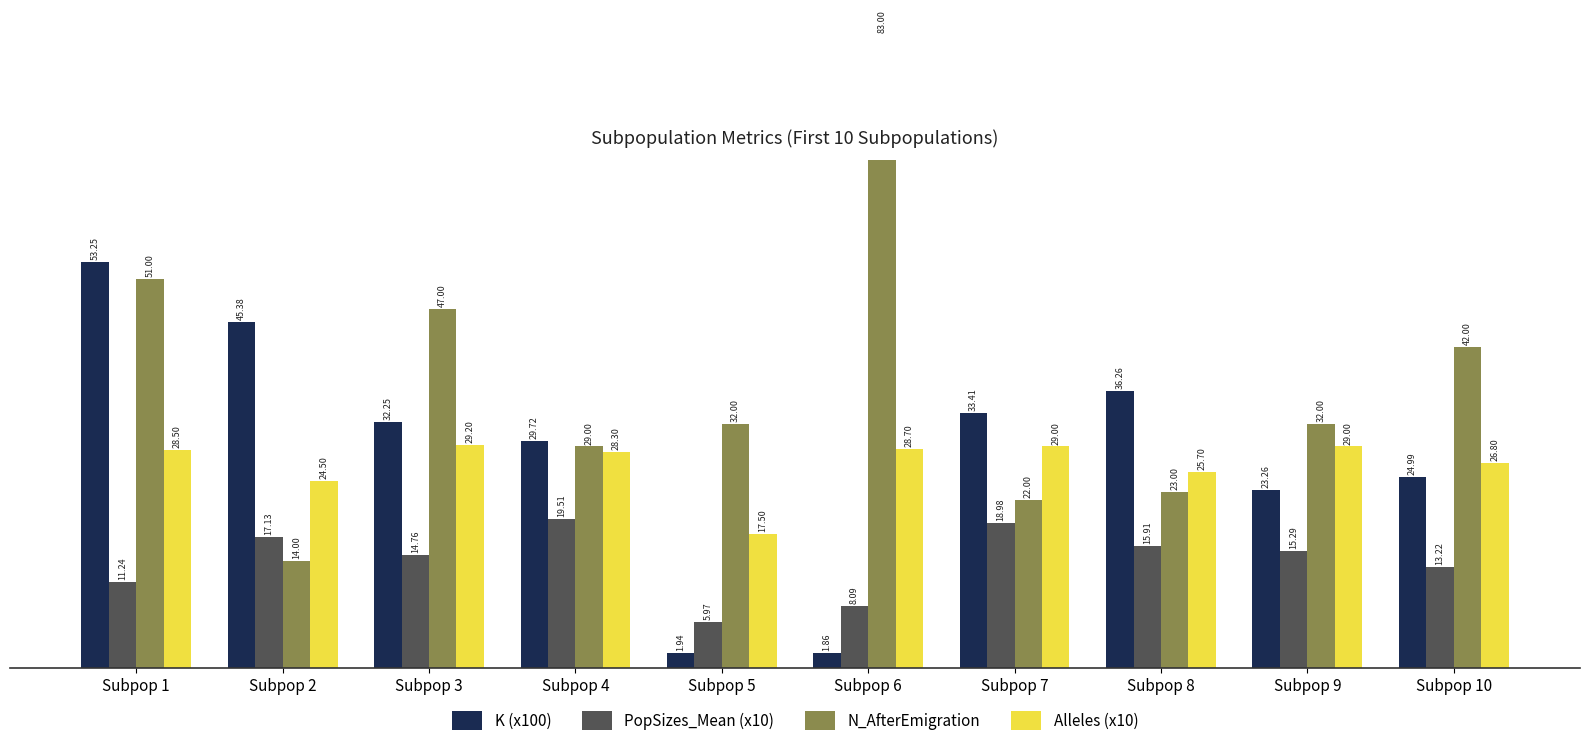

Reading left to right, list all the values displayed in this chart.

K (x100): Subpop 1=53.2	Subpop 2=45.4	Subpop 3=32.2	Subpop 4=29.7	Subpop 5=1.9	Subpop 6=1.9	Subpop 7=33.4	Subpop 8=36.3	Subpop 9=23.3	Subpop 10=25.0
PopSizes_Mean (x10): Subpop 1=11.2	Subpop 2=17.1	Subpop 3=14.8	Subpop 4=19.5	Subpop 5=6.0	Subpop 6=8.1	Subpop 7=19.0	Subpop 8=15.9	Subpop 9=15.3	Subpop 10=13.2
N_AfterEmigration: Subpop 1=51.0	Subpop 2=14.0	Subpop 3=47.0	Subpop 4=29.0	Subpop 5=32.0	Subpop 6=83.0	Subpop 7=22.0	Subpop 8=23.0	Subpop 9=32.0	Subpop 10=42.0
Alleles (x10): Subpop 1=28.5	Subpop 2=24.5	Subpop 3=29.2	Subpop 4=28.3	Subpop 5=17.5	Subpop 6=28.7	Subpop 7=29.0	Subpop 8=25.7	Subpop 9=29.0	Subpop 10=26.8